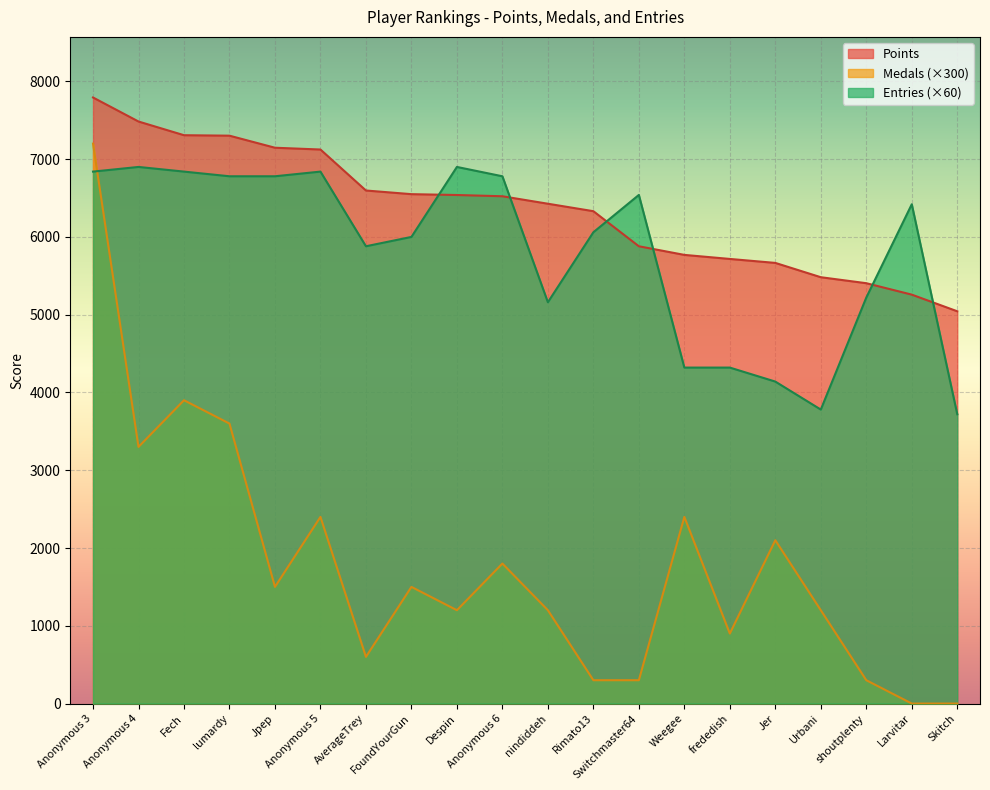

What is the difference between the maximum and minimum values in the Points series?

2749